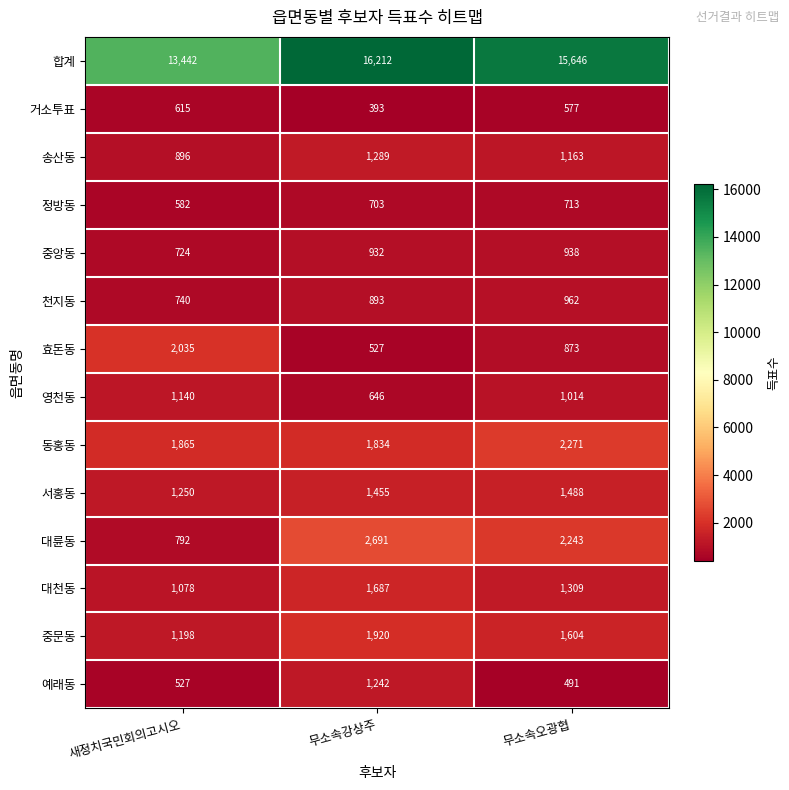

The value of 대륜동 at 무소속오광협 is 3865. True or false?

False